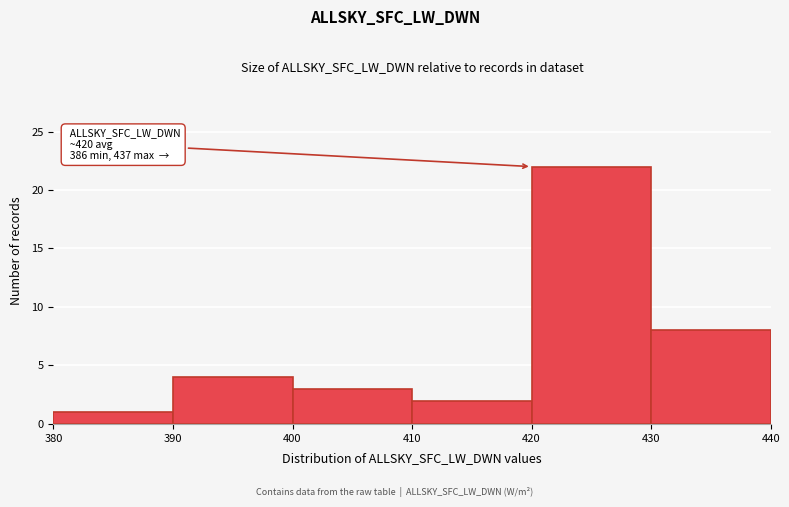

Which range on the x-axis has the tallest bar?

420 to 430